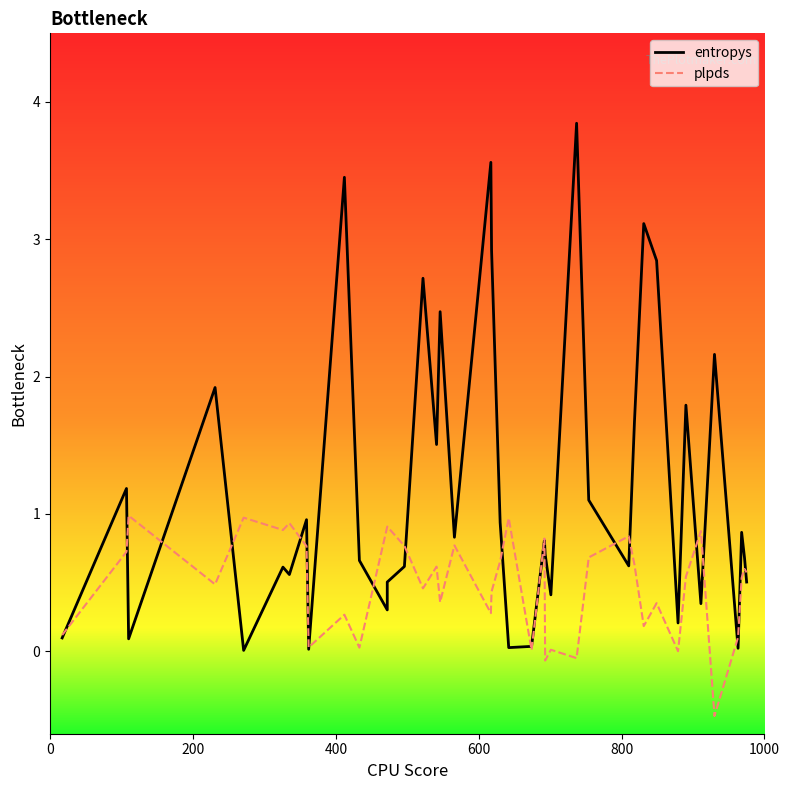

What is the sum of all plpds values?

19.5